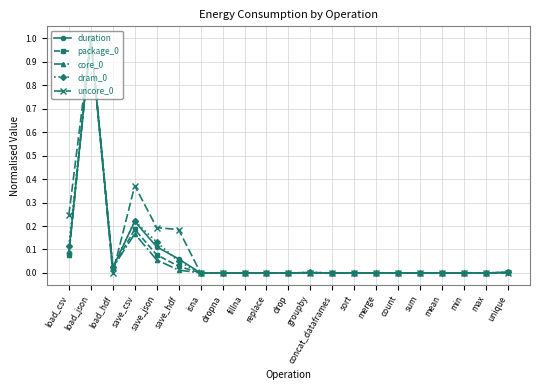

What is the greatest value displayed?

1.0